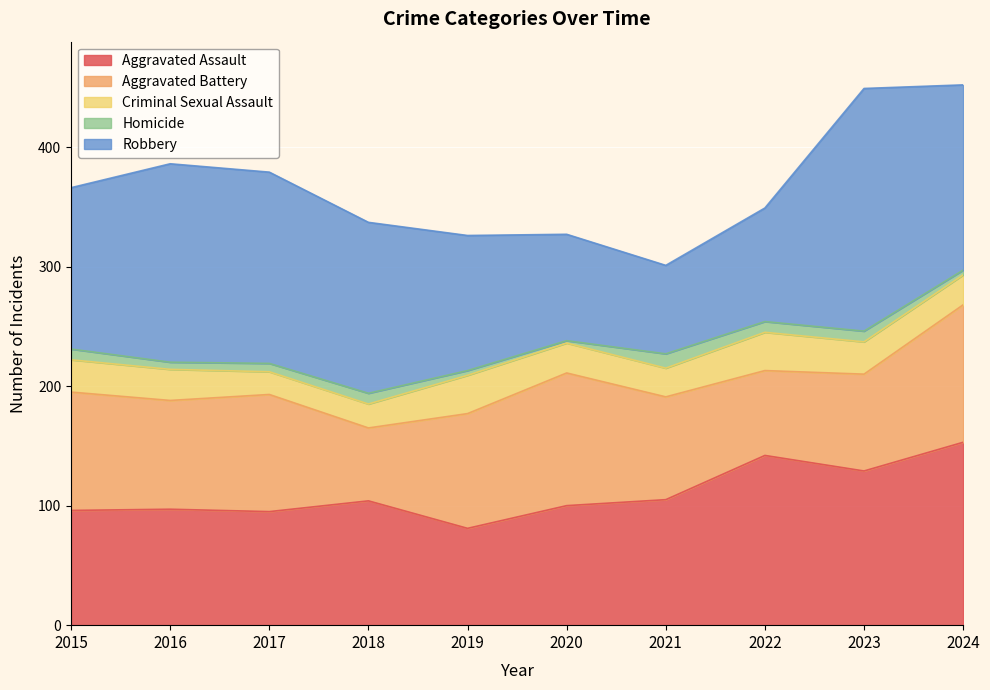

True or false: Aggravated Battery and Homicide cross at least once.

False